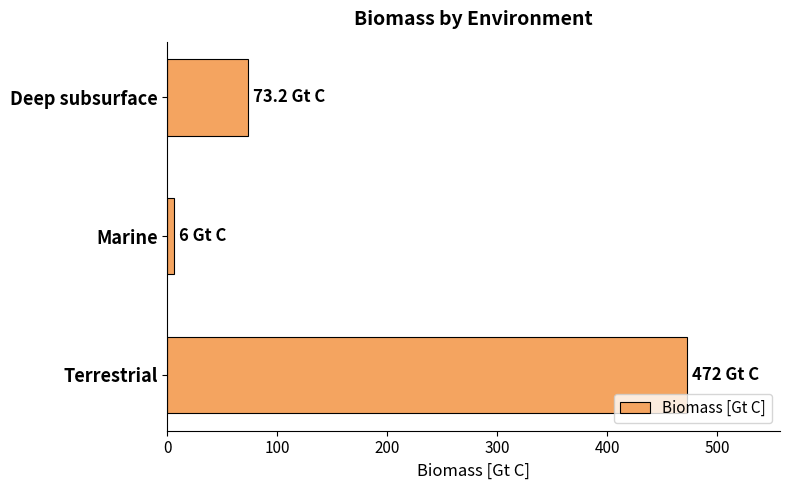

Between Terrestrial and Marine, which is larger?

Terrestrial